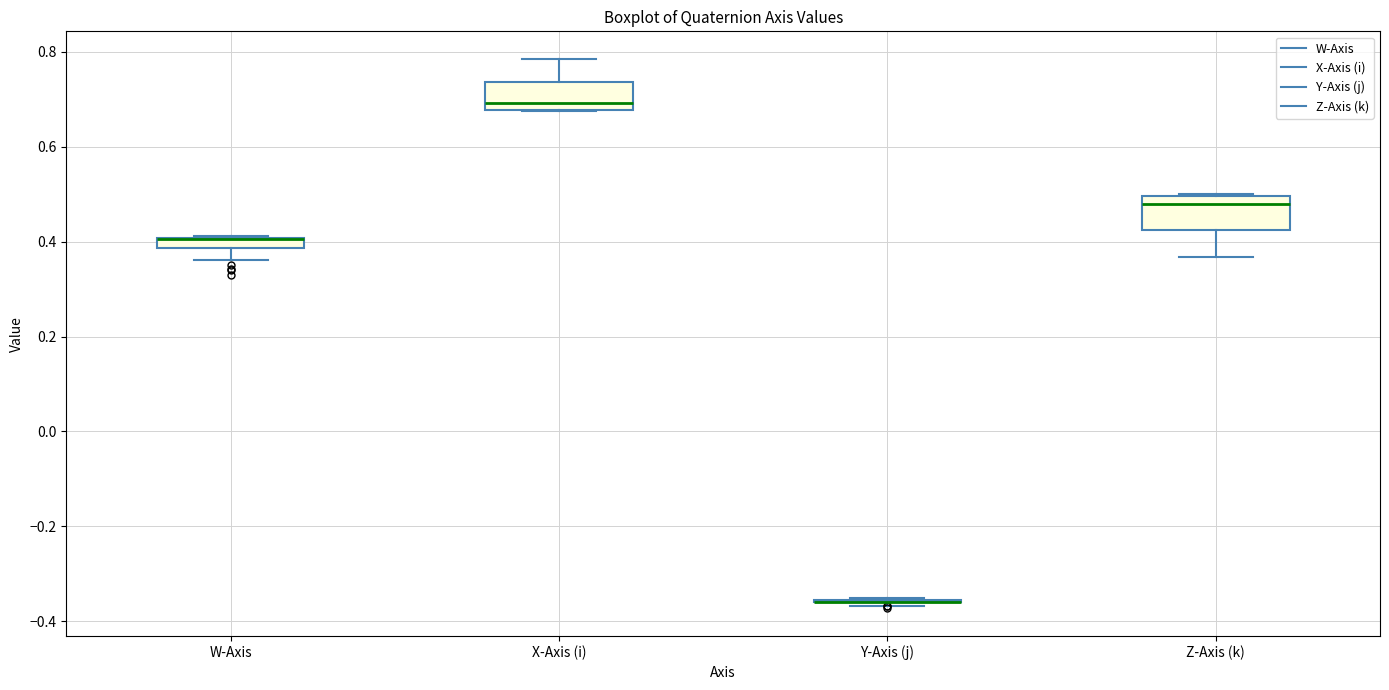

Where does the lower whisker of the box for W-Axis end on the y-axis? The values are not printed on the chart, so give them approximately, as read against the axis.

0.36